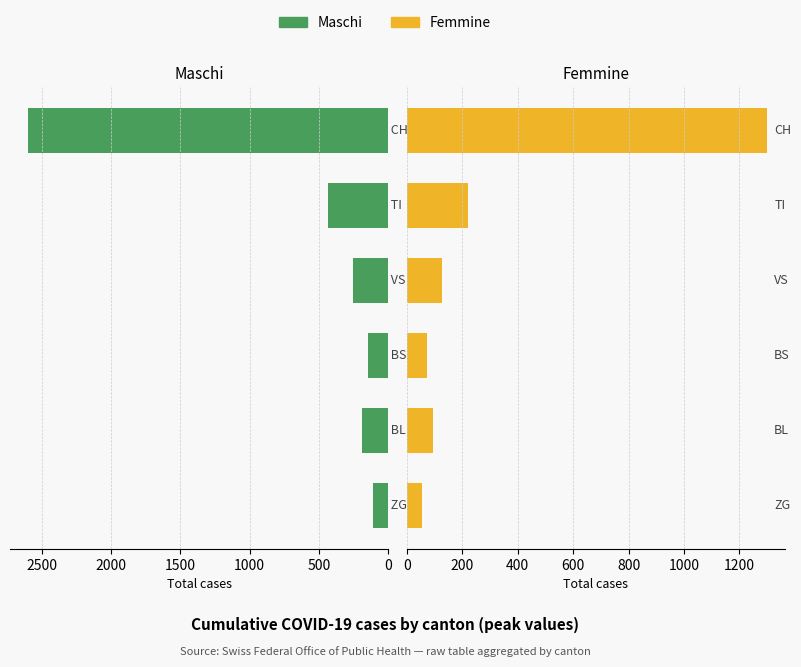

Between 0 and 2000, which series saw the biggest shift?

Maschi